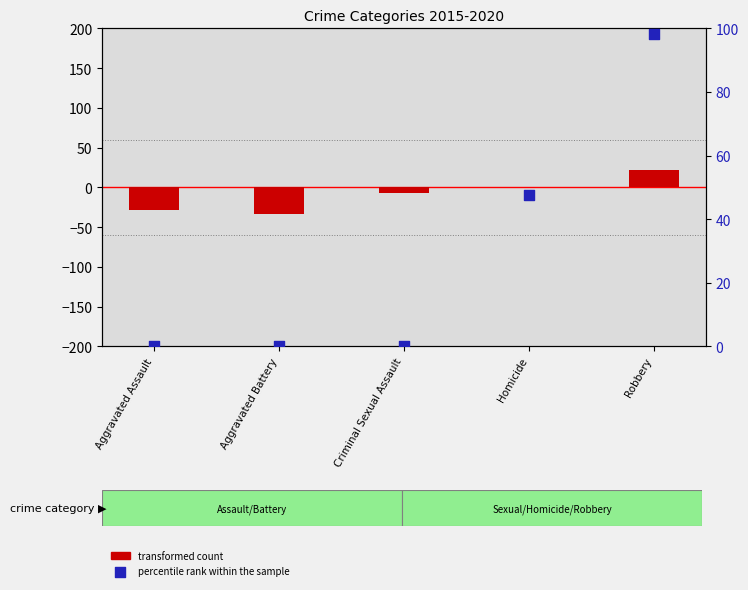

Which series has the largest total across all categories?

percentile rank within the sample